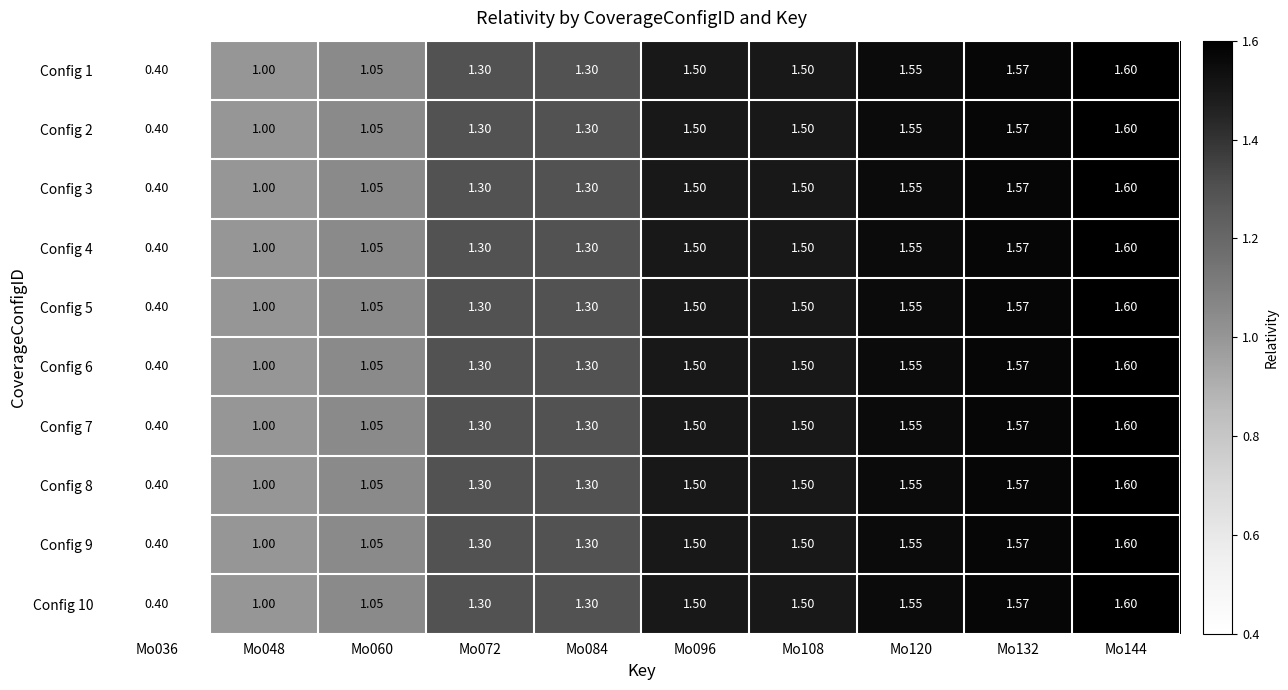

Is the value of Config 2 at Mo144 greater than the value of Config 1 at Mo084?

Yes